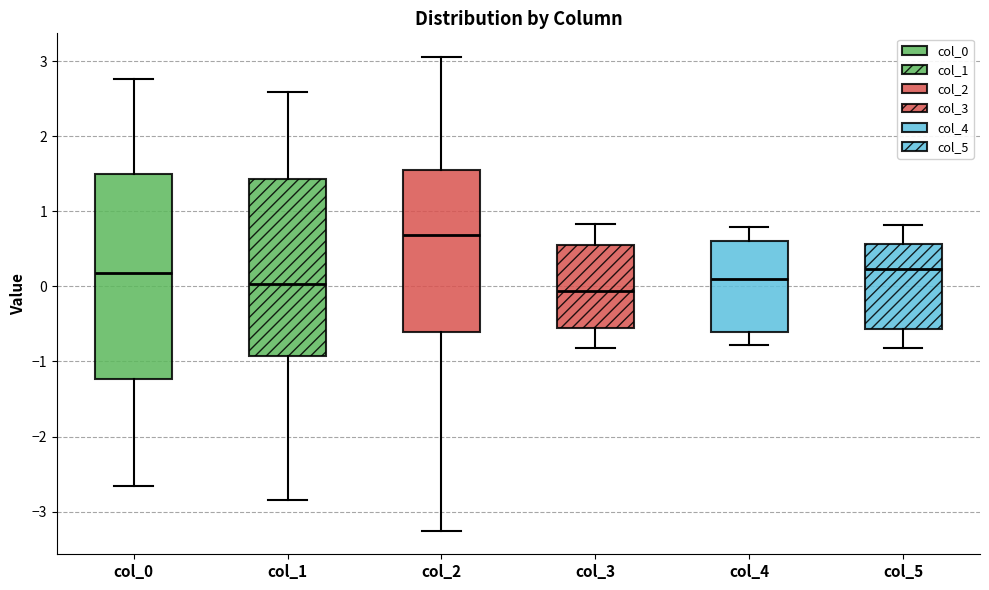

Reading left to right, transcribe this box plot: for each box, give where its median line is, the range the box spans, and where its two whiskers end, as read against the y-axis. The values are not printed on the chart, so give them approximately, as read against the axis.

col_0: median 0.2, box -1.2 to 1.5, whiskers -2.7 to 2.8
col_1: median 0.0, box -0.9 to 1.4, whiskers -2.8 to 2.6
col_2: median 0.7, box -0.6 to 1.6, whiskers -3.3 to 3.1
col_3: median -0.1, box -0.6 to 0.6, whiskers -0.8 to 0.8
col_4: median 0.1, box -0.6 to 0.6, whiskers -0.8 to 0.8
col_5: median 0.2, box -0.6 to 0.6, whiskers -0.8 to 0.8